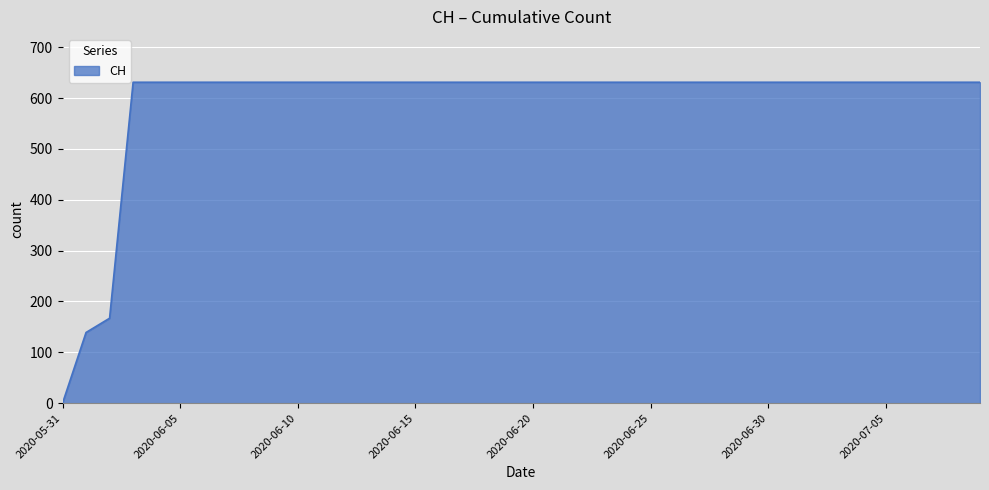

Does the chart display data point markers on the line(s)?

No